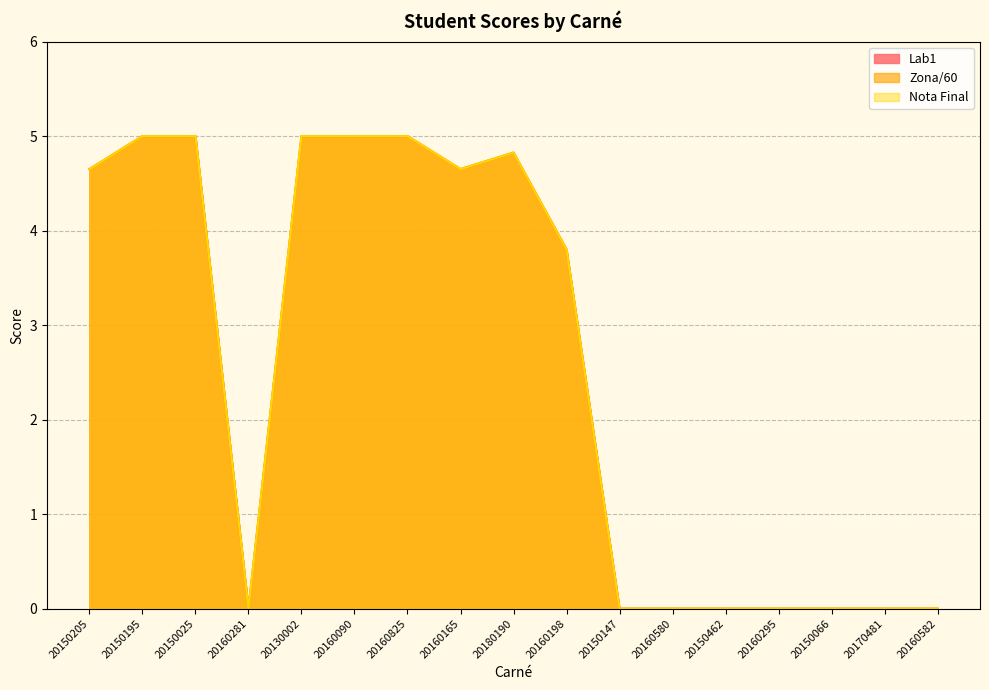

What position from the right is 20150205?

17